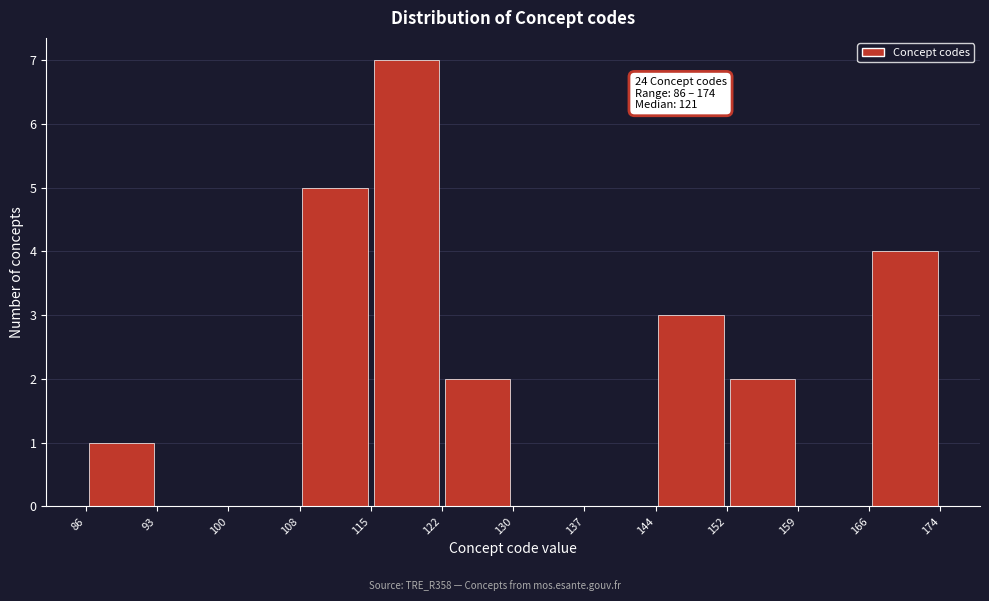

Which range on the x-axis has the tallest bar?

115 to 122